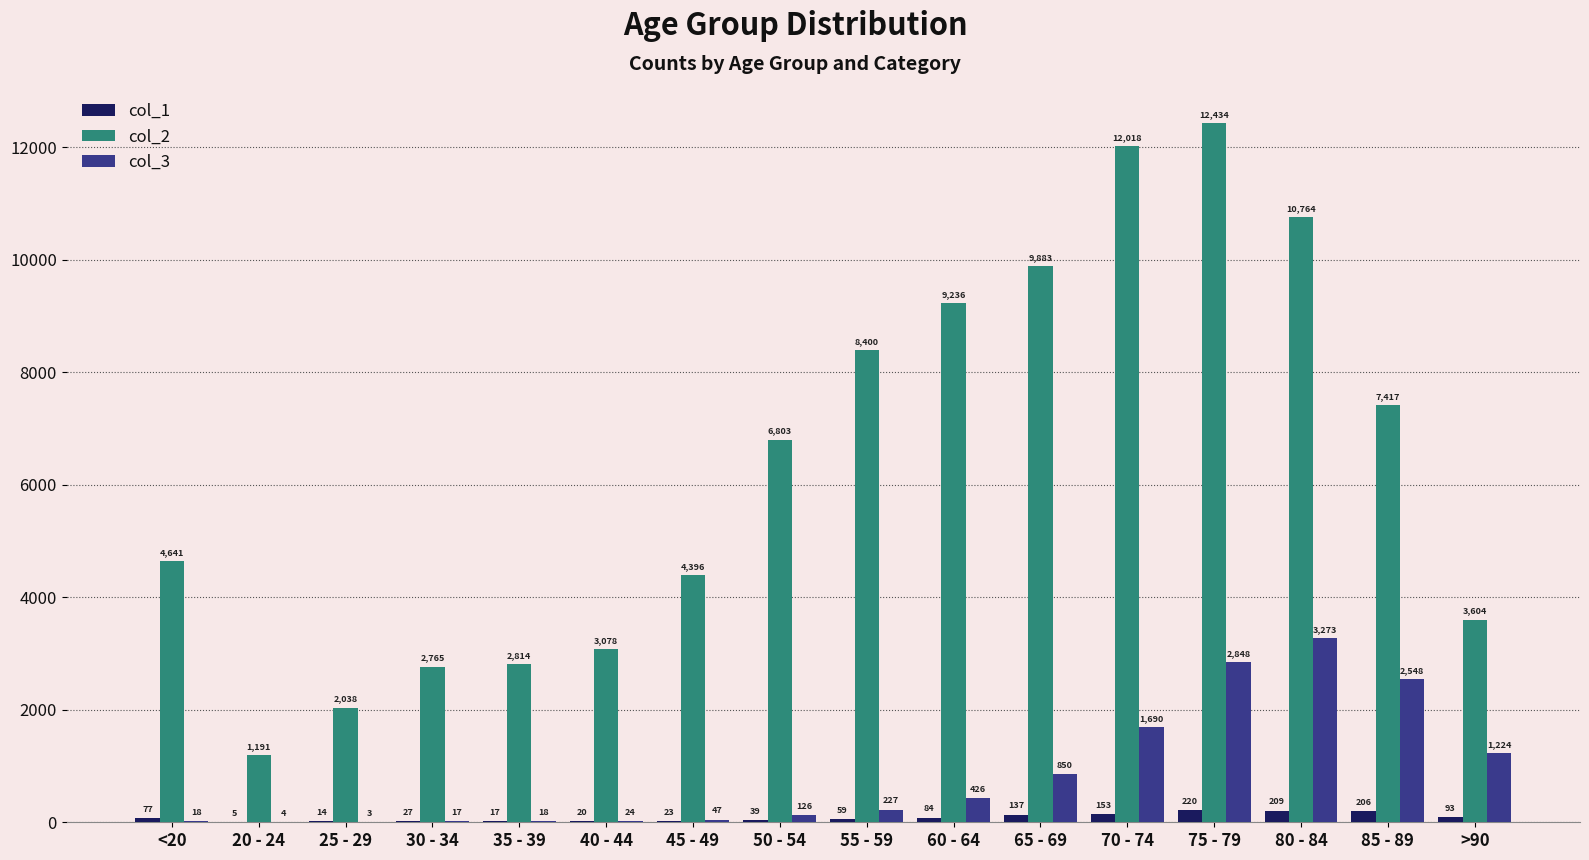

What is the maximum value for col_1?

220